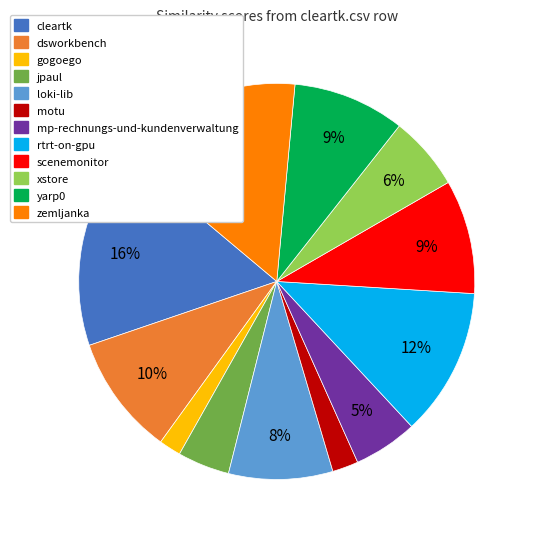

To the nearest percent, what is the average slice percentage?

8%